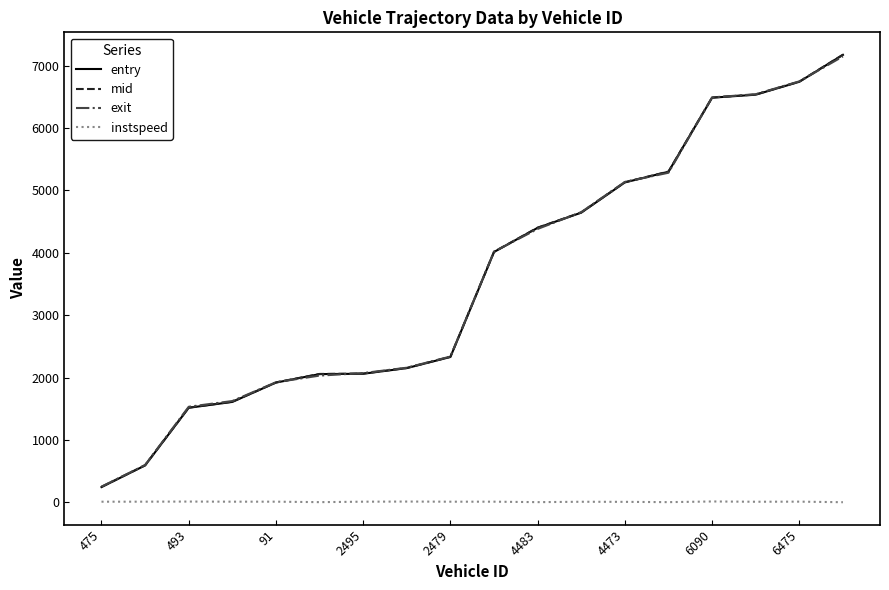

What is the lowest value of the mid series?

249.3